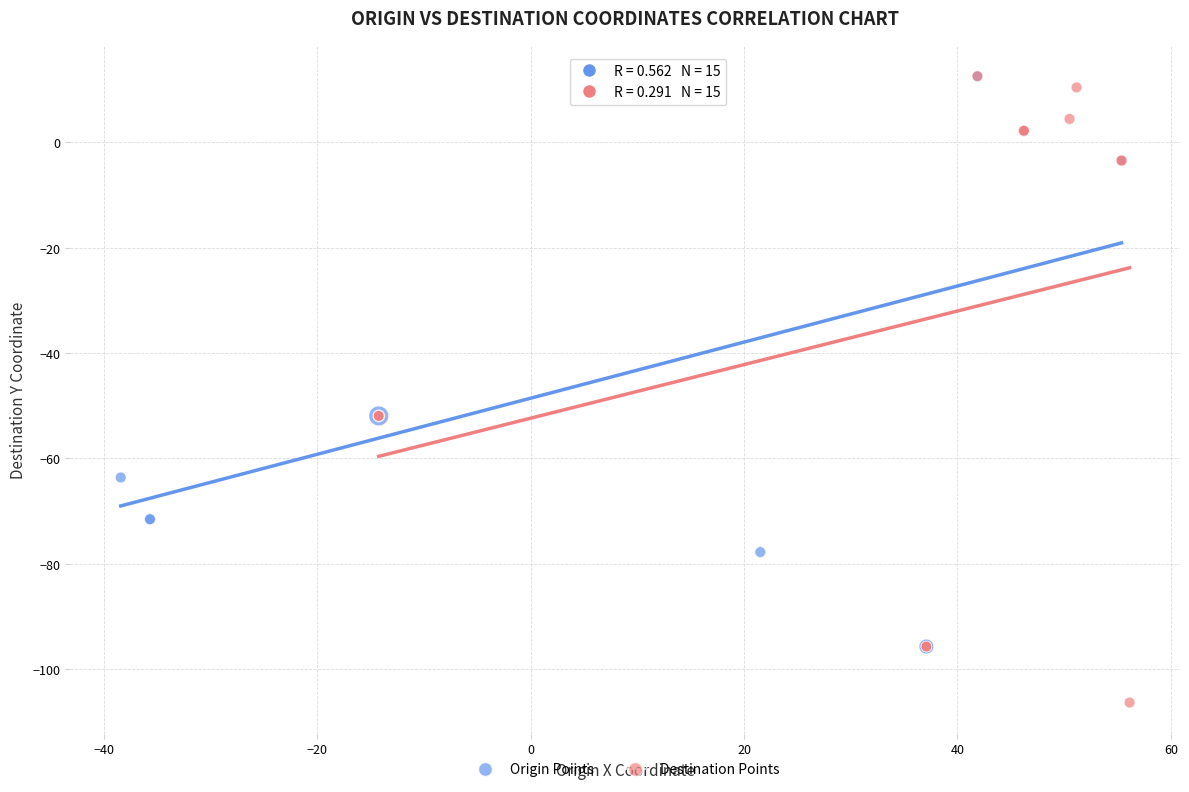

Which series has the largest Y range (max minus min)?

Destination Points